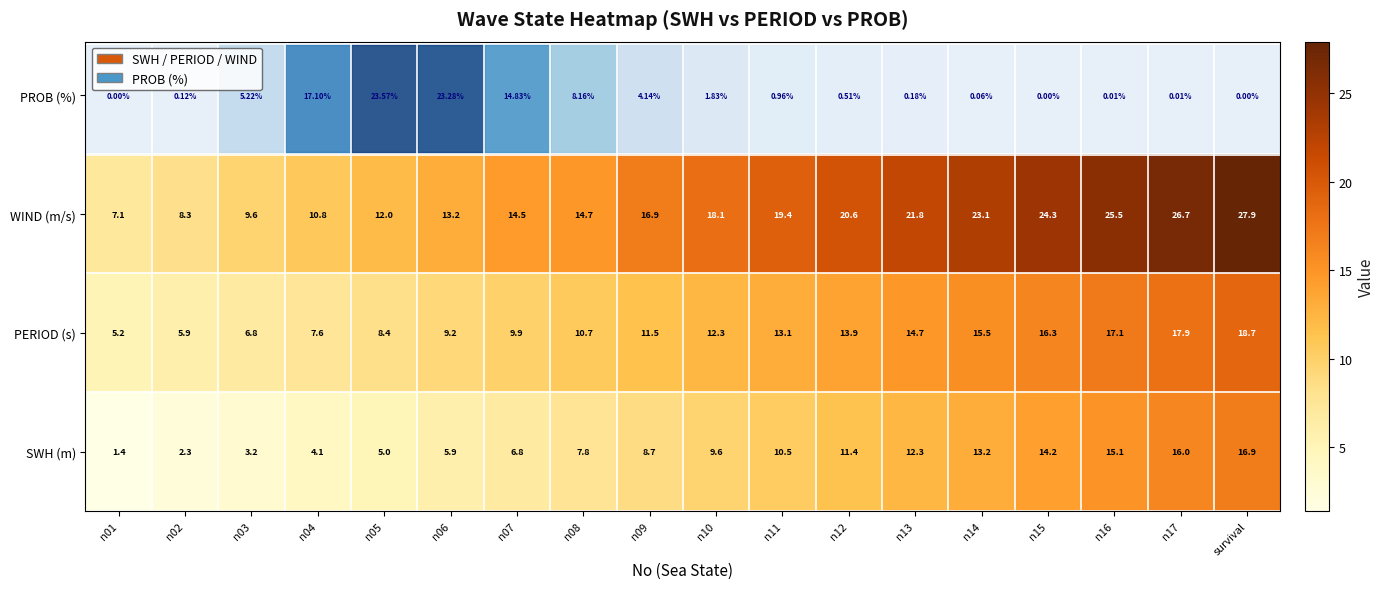

At which category does the chart reach its peak across all series?

survival